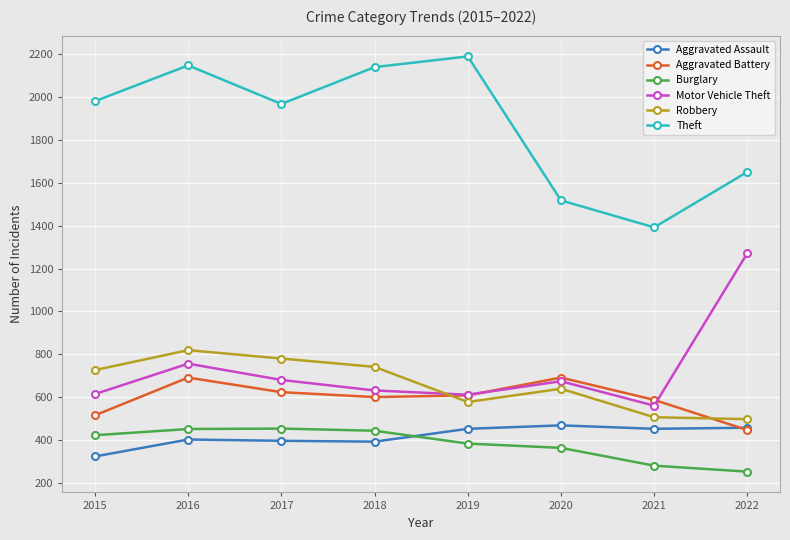

Which series has the widest spread of values?

Theft